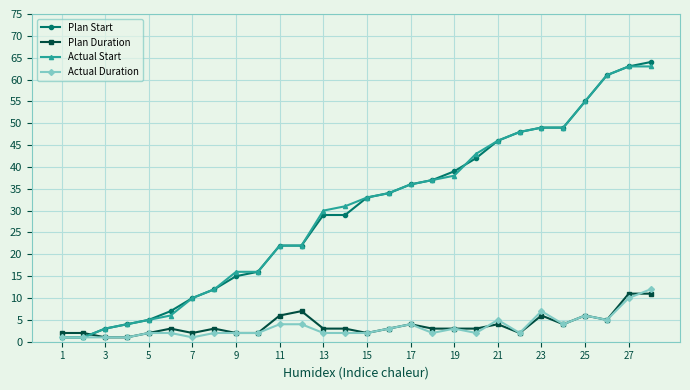

What is the value of the Actual Duration point at the 9th from the left?

2